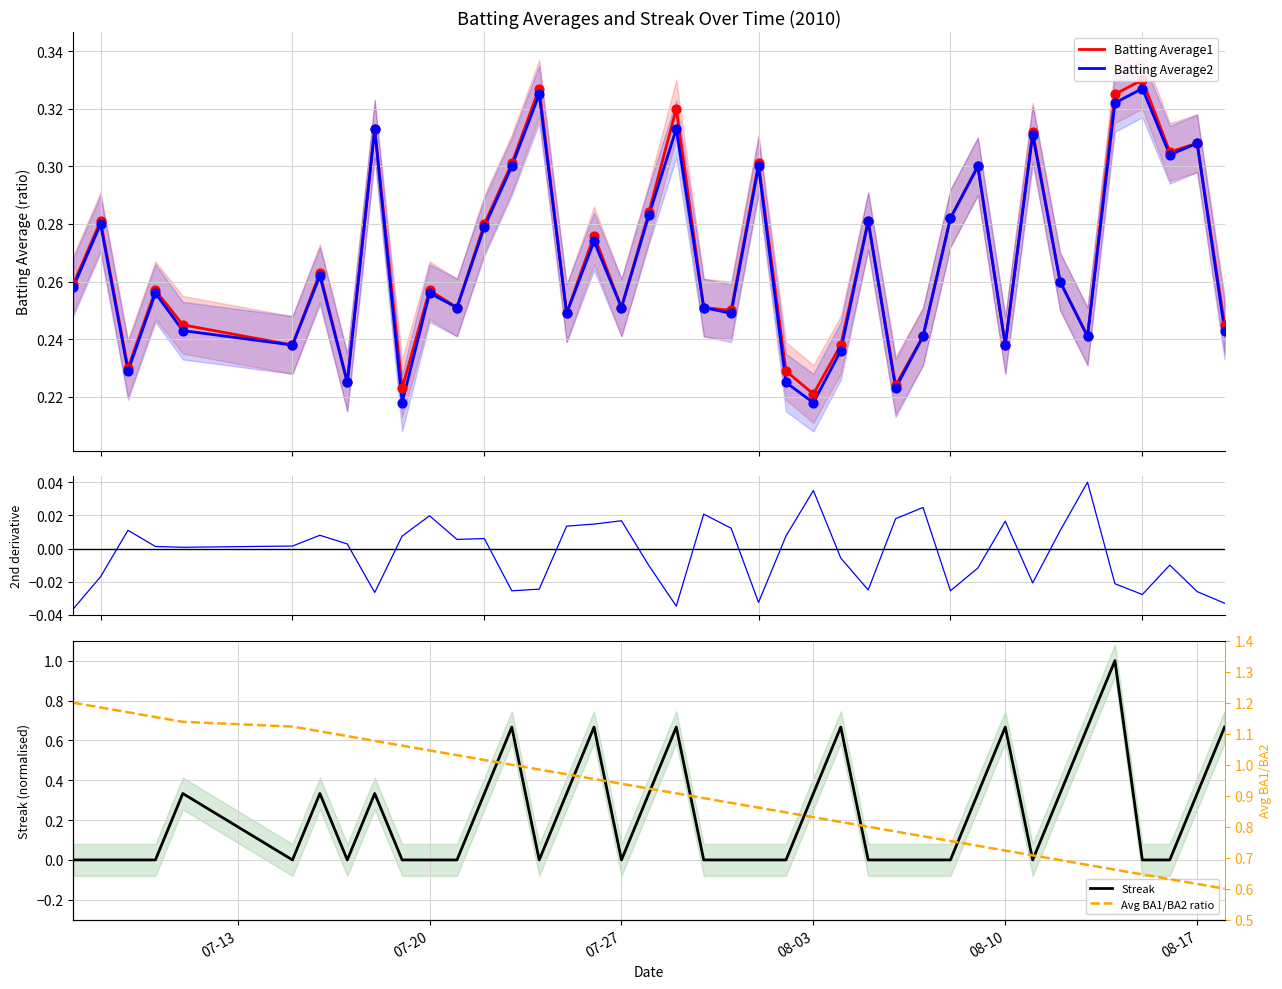

At how many categories does at least one series exceed 0?

40